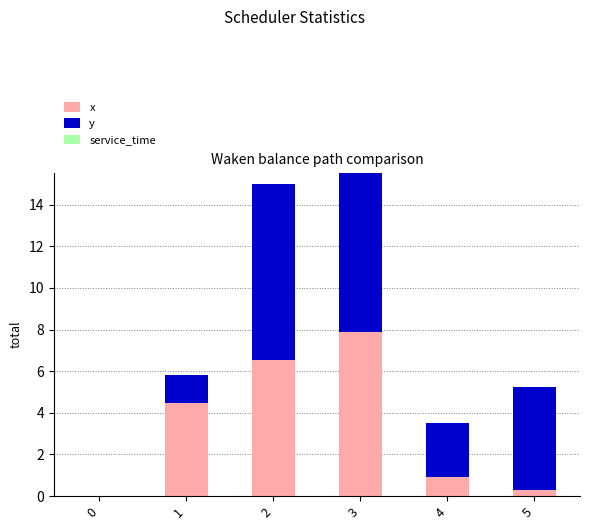

Is it true that x equals 2.2 at 3?

False